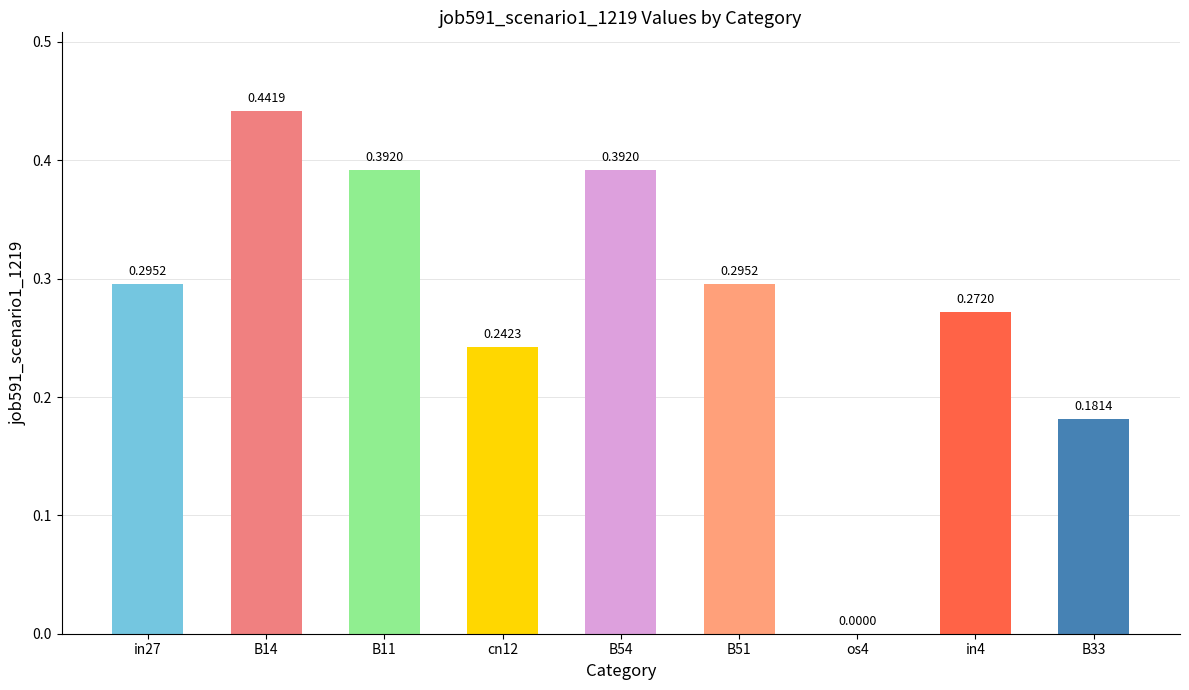

What is the sum of the values at B14 and B54?

0.8